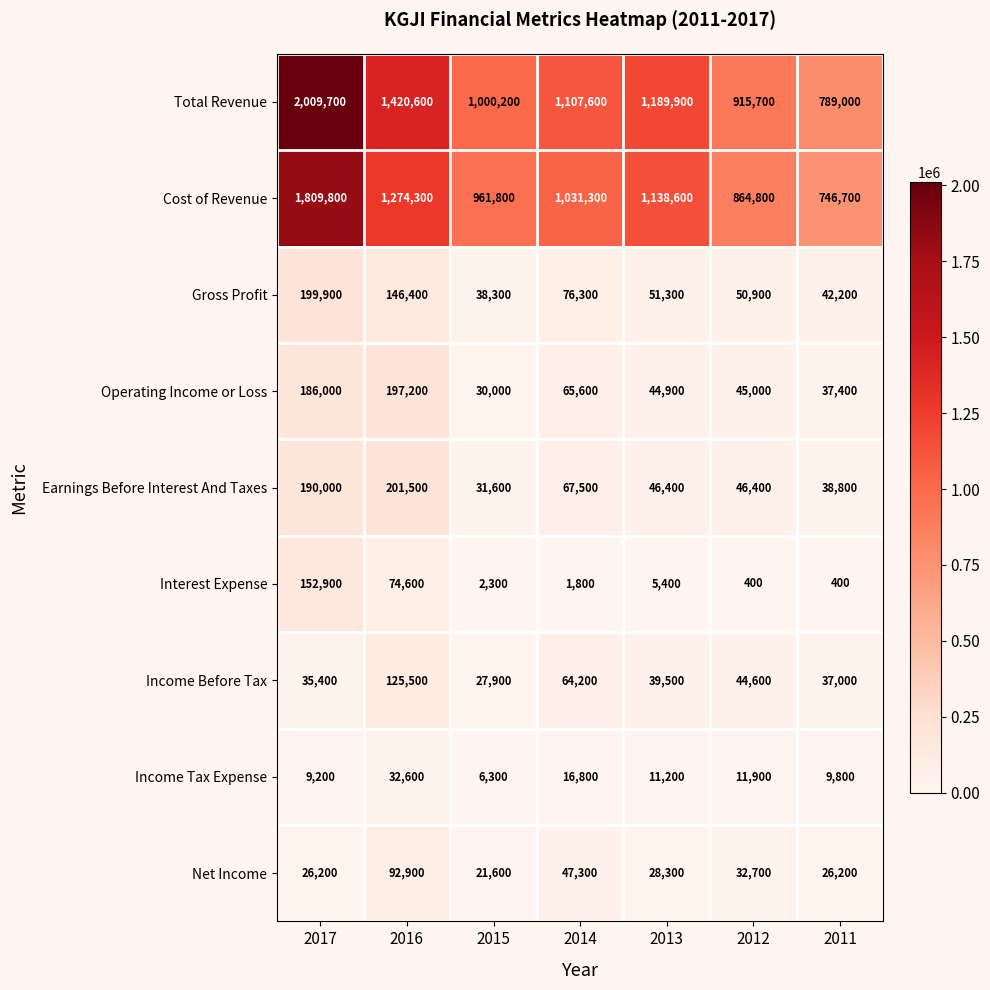

What is the spread (max minus min) of values at 2013?

1184500